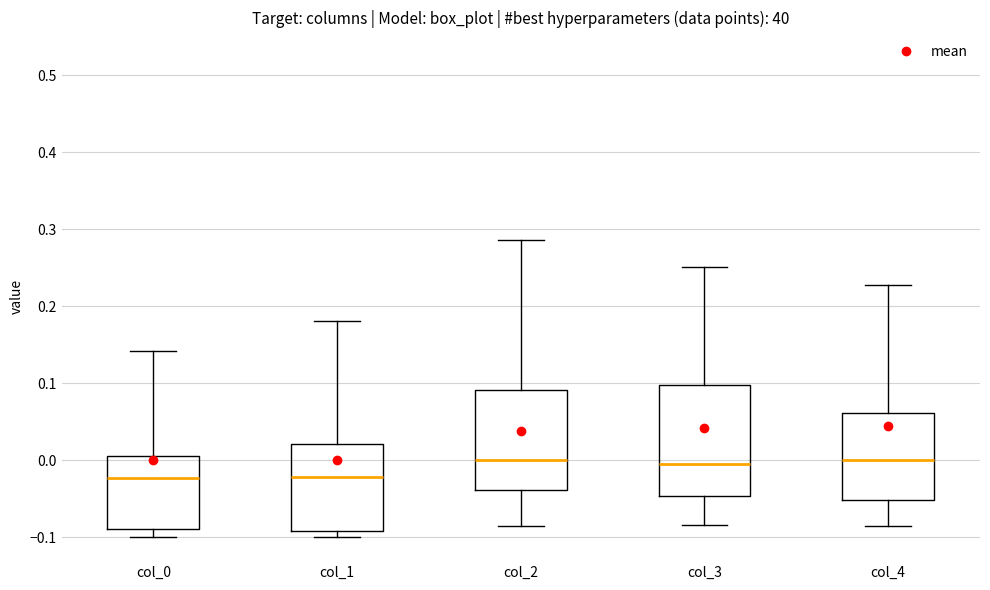

Comparing the boxes themselves (not the whiskers), which one is the tallest?

col_3